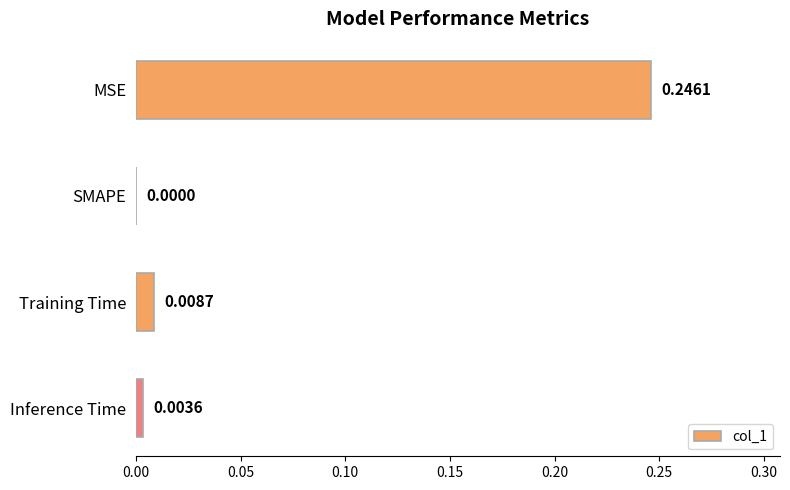

Where is the data nearest to the value 0?

SMAPE